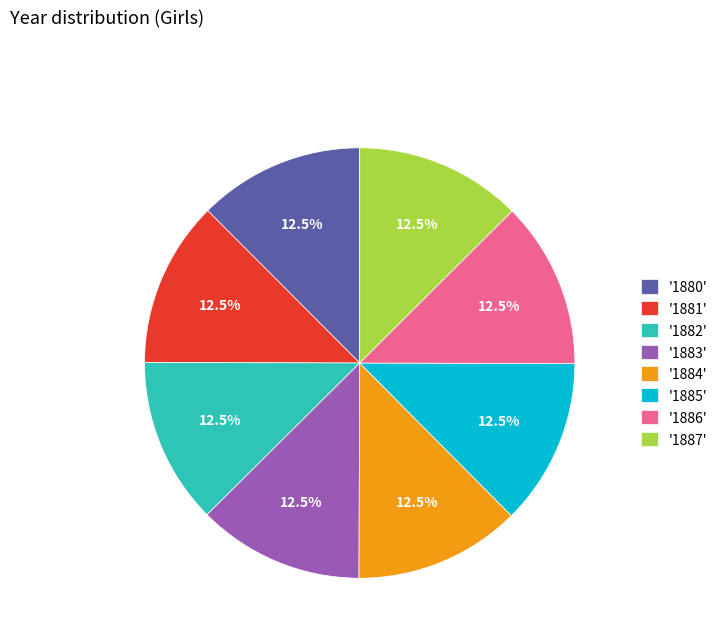

Does any single category account for the majority?

No